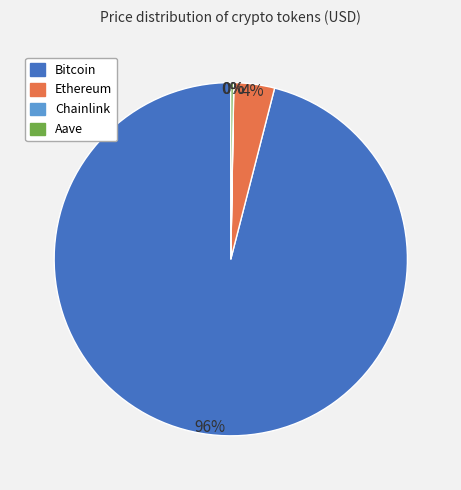

To the nearest percent, what is the combined percentage of Ethereum and Bitcoin?

100%